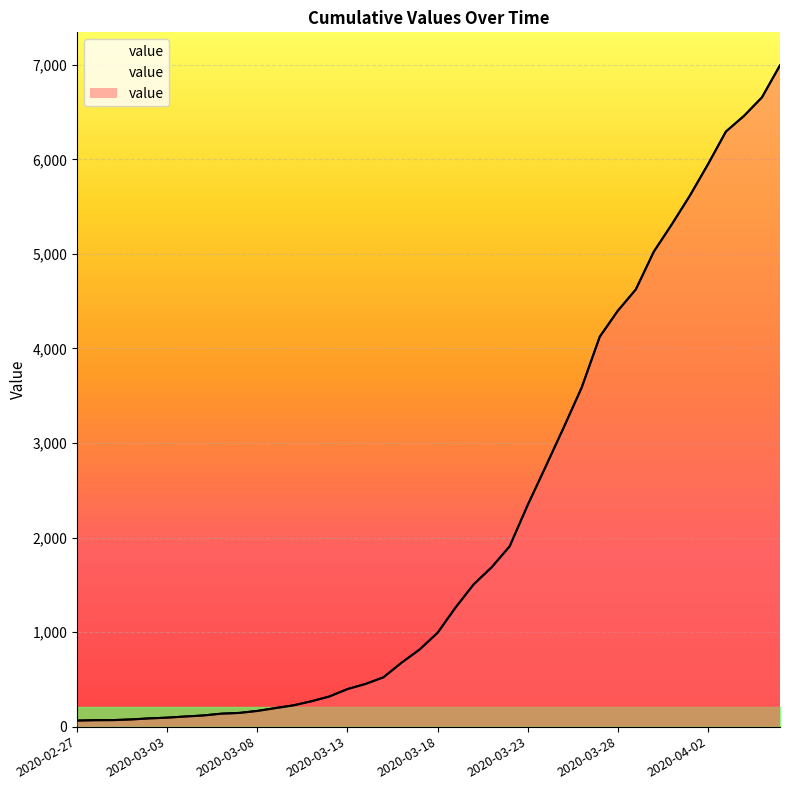

What is the change in value from 2020-03-01 to 2020-03-23?

+2267